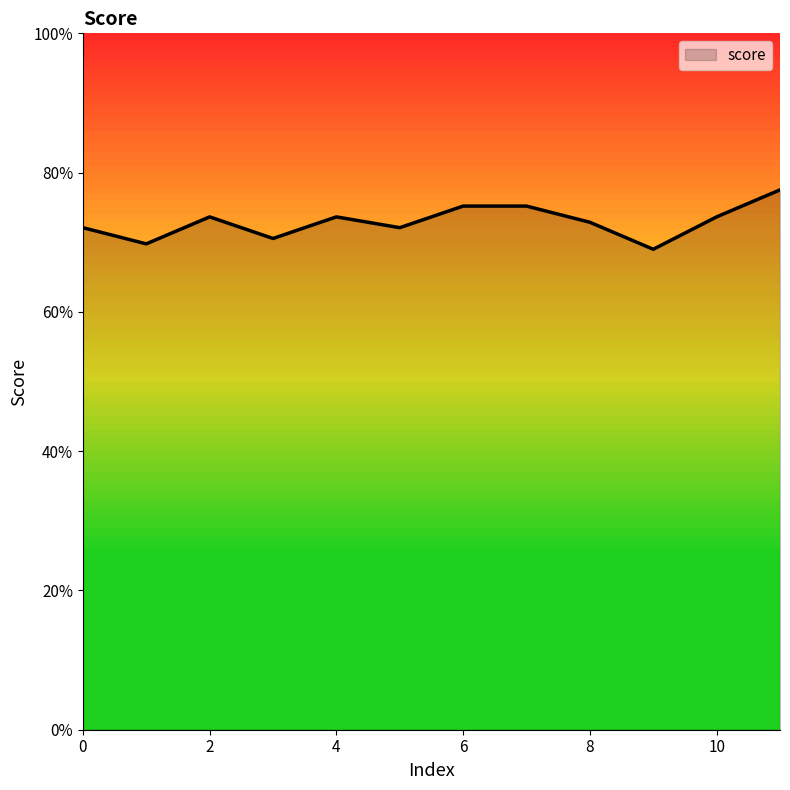

How many points are lower than both their immediate neighbors (excluding endpoints)?

4